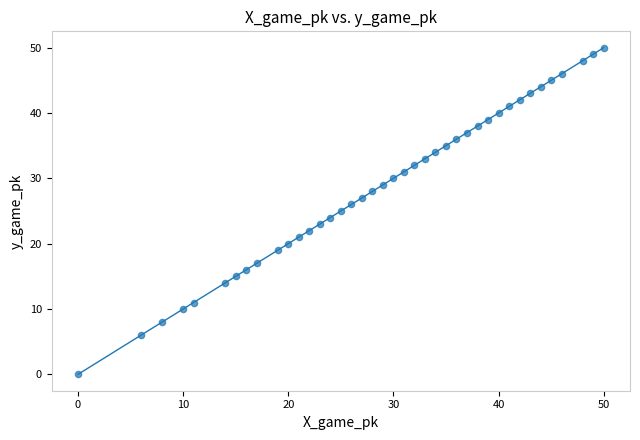

What is the range of X values (max minus min)?

50